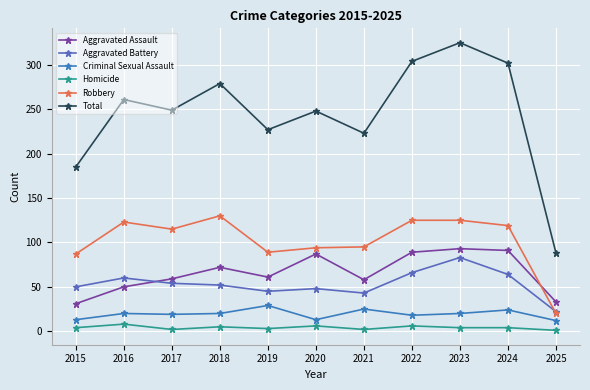

What is the difference between the maximum and minimum values in the Total series?

237